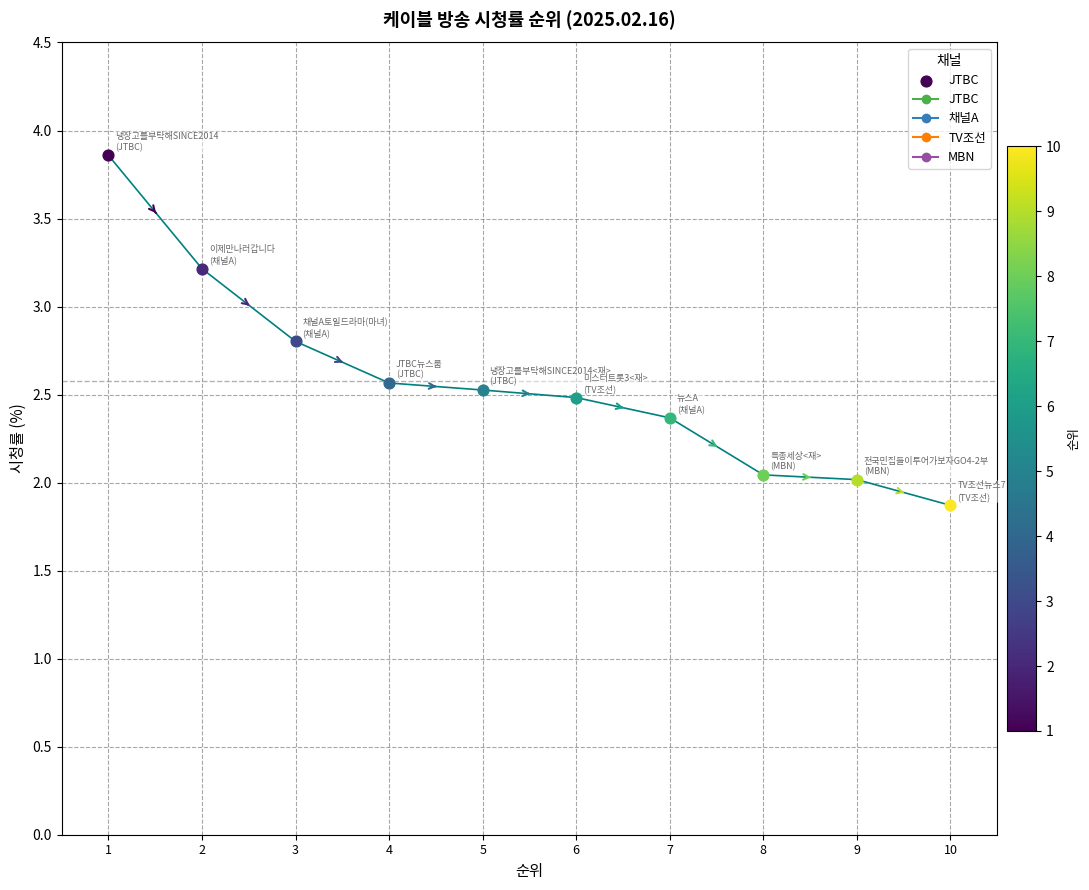

What is the ratio of the value at 7 to the value at 3?

0.8